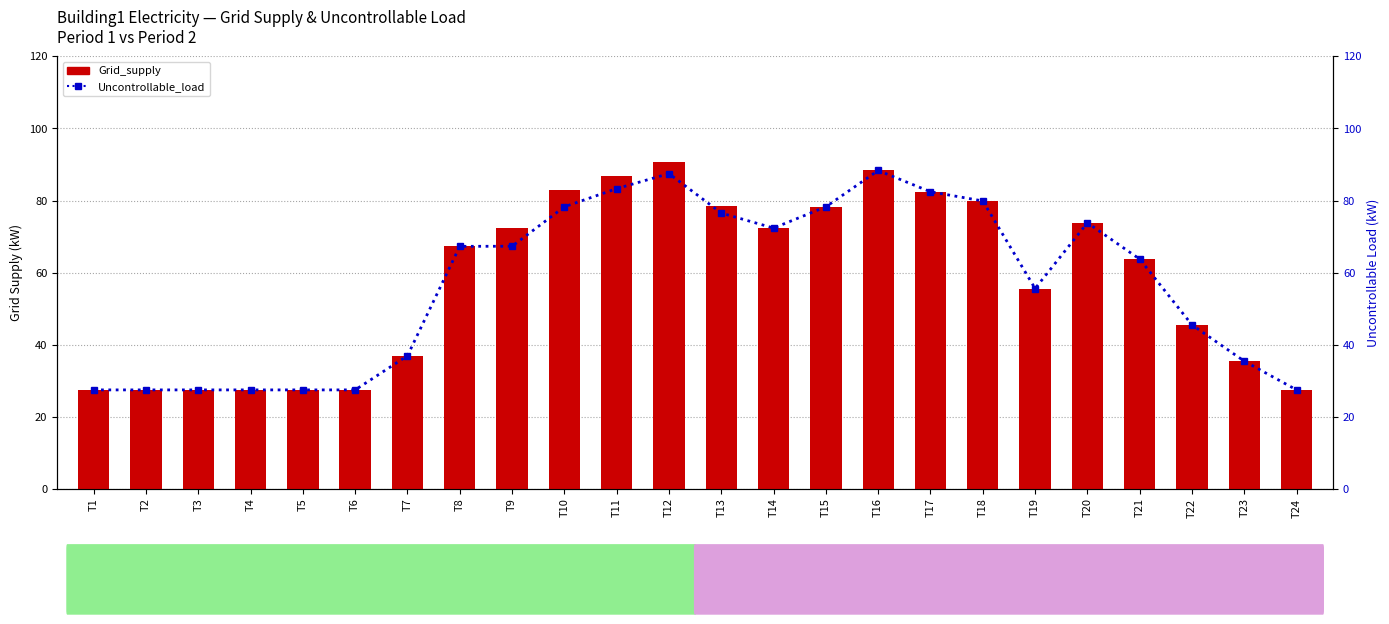

How many values in the Uncontrollable_load series are below 67?

12